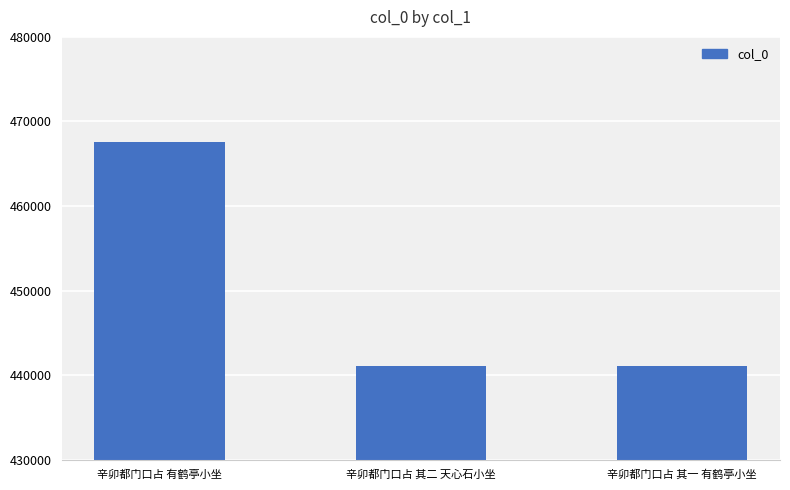

True or false: the data shows 467630 at 辛卯都门口占 有鹤亭小坐.

True